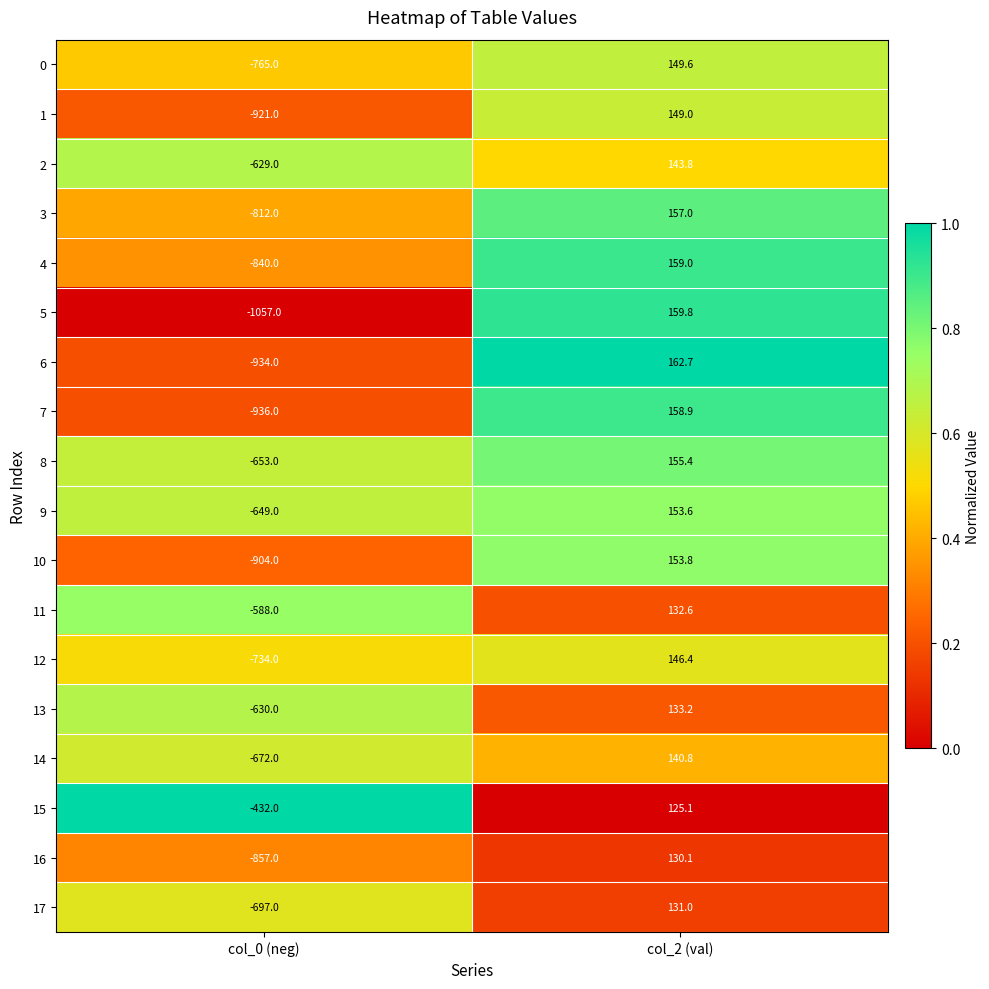

List the series in order of their peak value, highest first.

6, 5, 4, 7, 3, 8, 10, 9, 0, 1, 12, 2, 14, 13, 11, 17, 16, 15